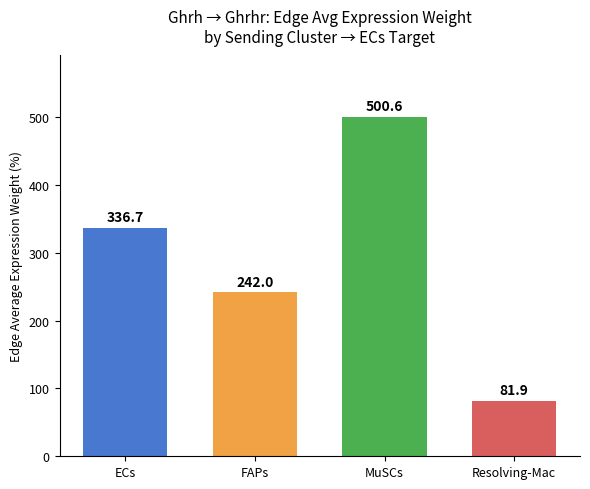

Are the bars grouped side by side (vs. stacked)?

No